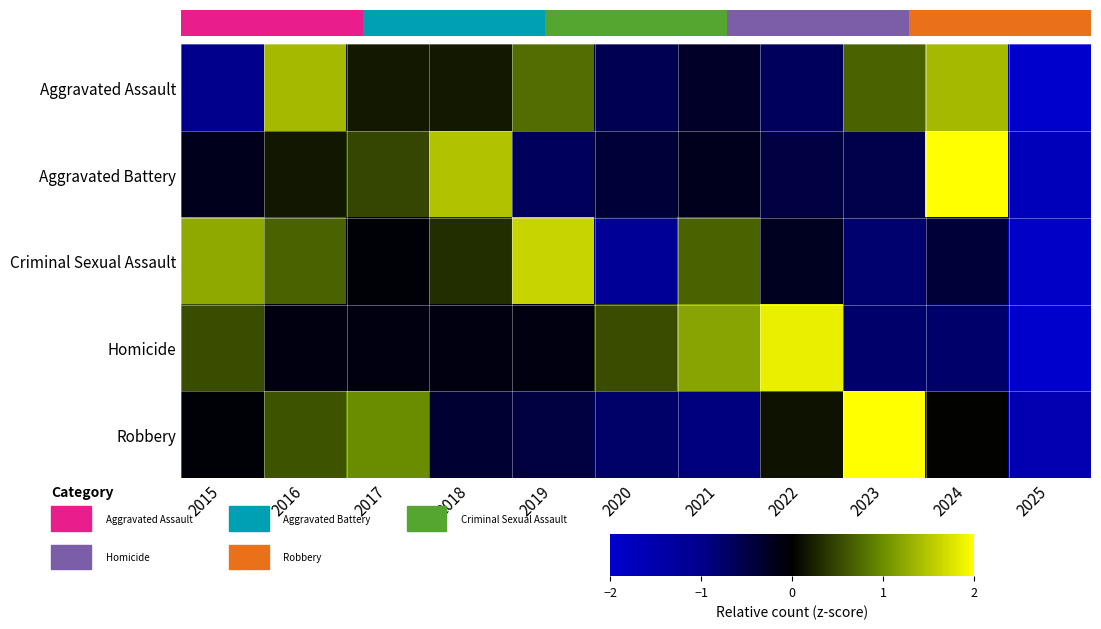

Which series changed the most between 2016 and 2022?

Aggravated Assault